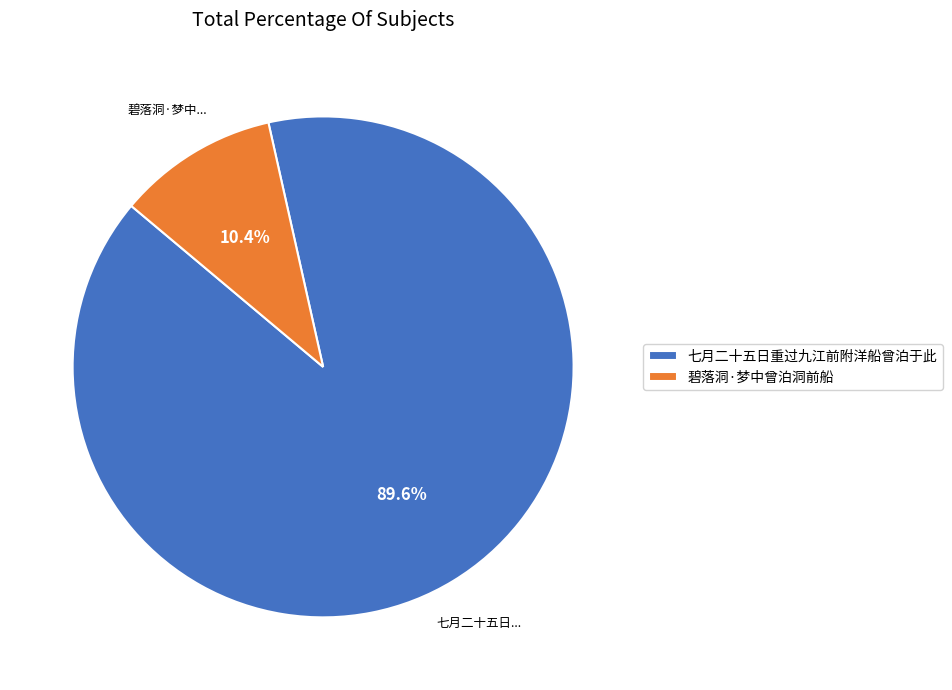

Is it true that 碧落洞·梦中曾泊洞前船 is 20% of the pie?

False